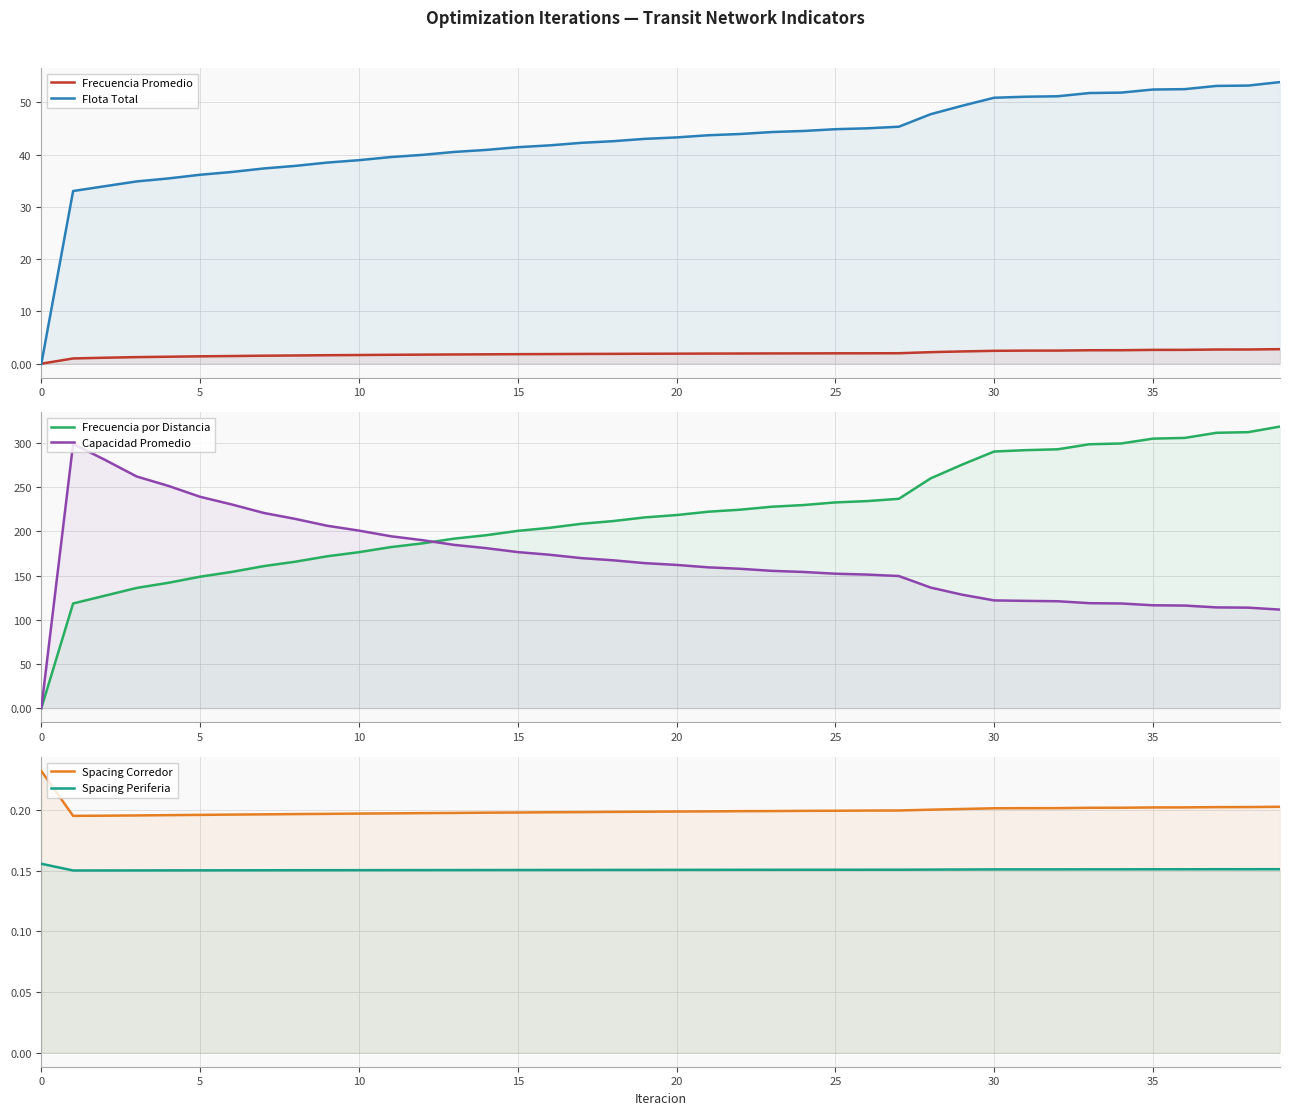

At 22, list the series in order from largest to smallest.

Frecuencia por Distancia, Capacidad Promedio, Flota Total, Frecuencia Promedio, Spacing Corredor, Spacing Periferia